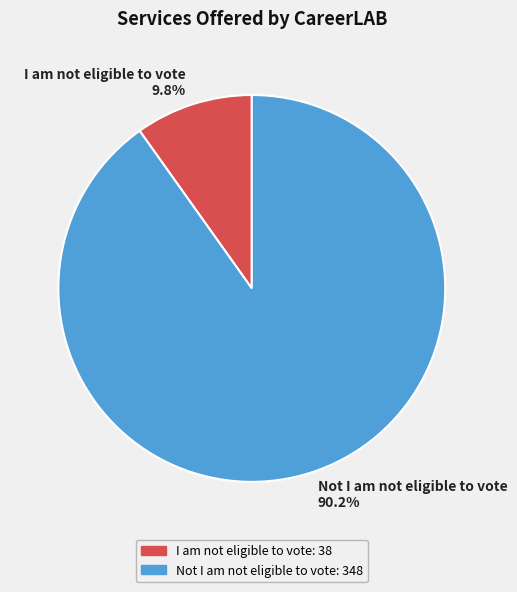

What is the smallest slice in the pie chart?

I am not eligible to vote